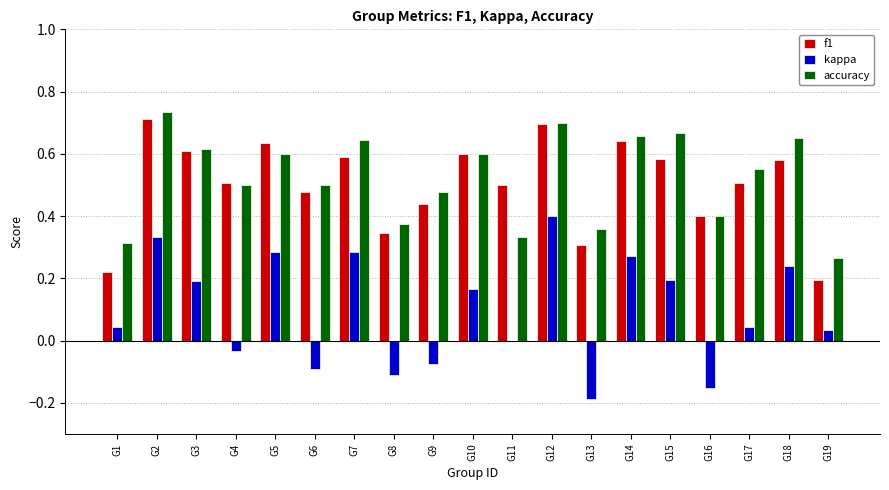

What is the sum of all accuracy values?

9.9